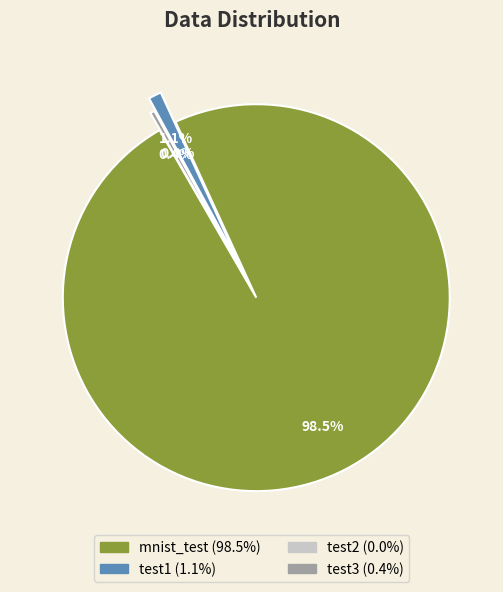

To the nearest percent, what portion does test1 represent?

1%